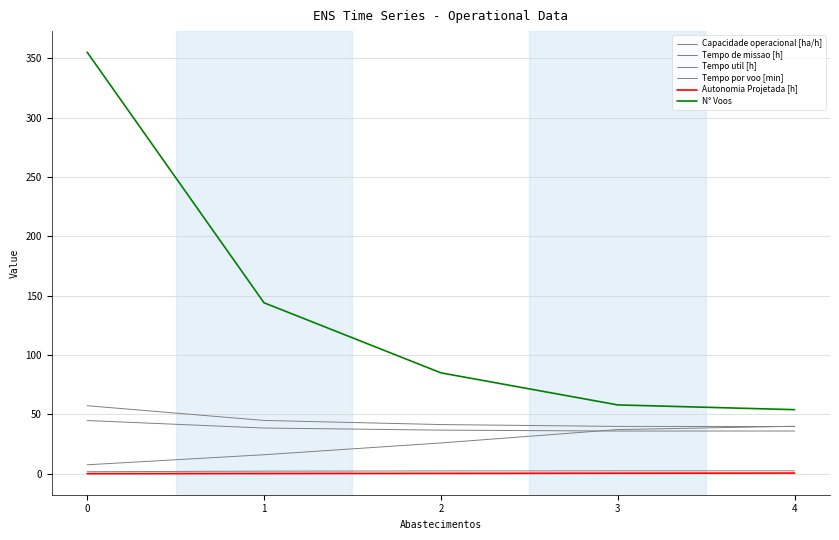

Reading left to right, list all the values displayed in this chart.

Capacidade operacional [ha/h]: 1.7	2.2	2.4	2.5	2.5
Tempo de missao [h]: 57.3	44.9	41.5	39.9	39.8
Tempo util [h]: 44.9	38.5	36.8	36.0	36.0
Tempo por voo [min]: 7.6	16.1	26.0	37.2	40.0
Autonomia Projetada [h]: 0.1	0.2	0.4	0.5	0.6
N° Voos: 355.0	144.0	85.0	58.0	54.0